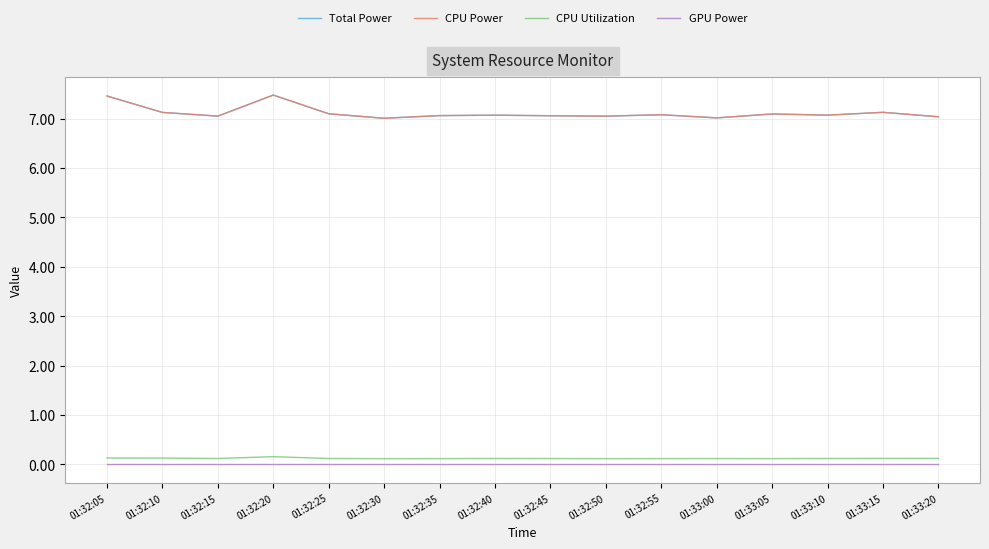

Is this an area chart (filled region under the line)?

No